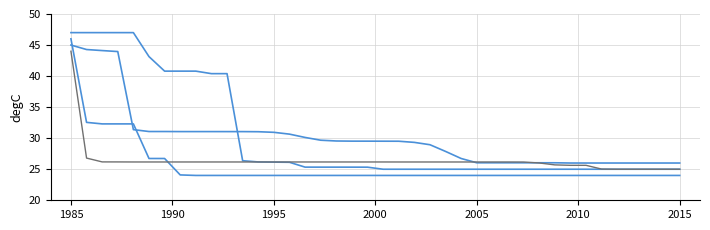

What is the label of the 37th point from the right?

2000